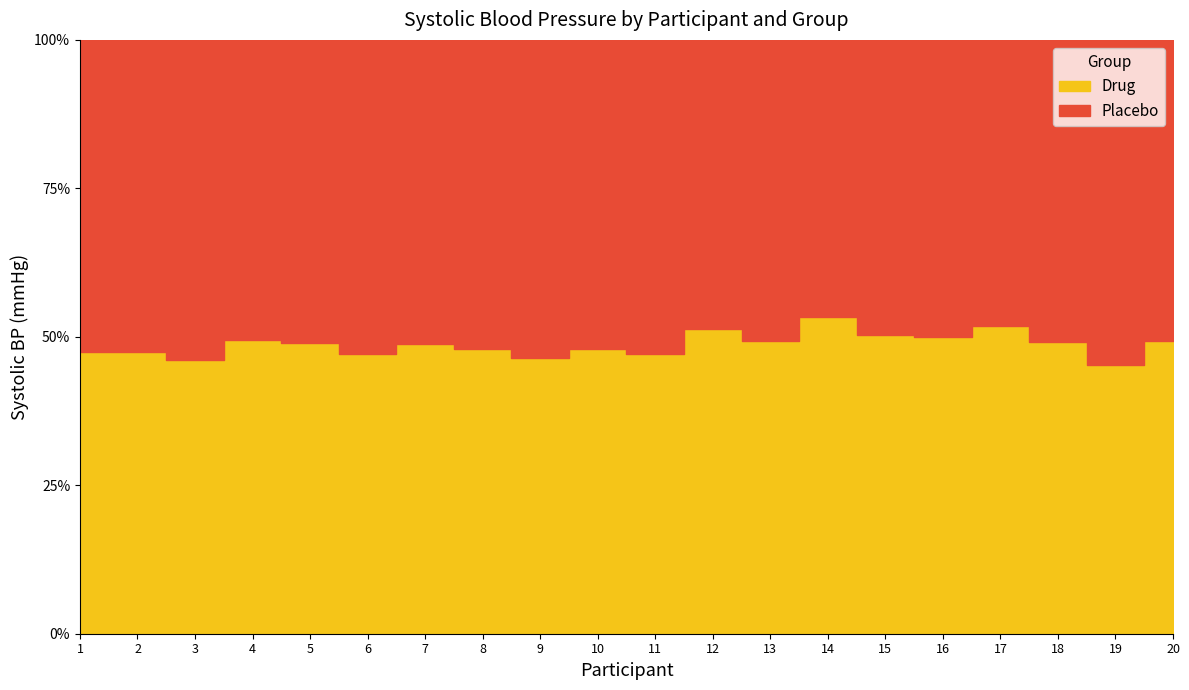

Which series changed the most between 1 and 16?

Drug